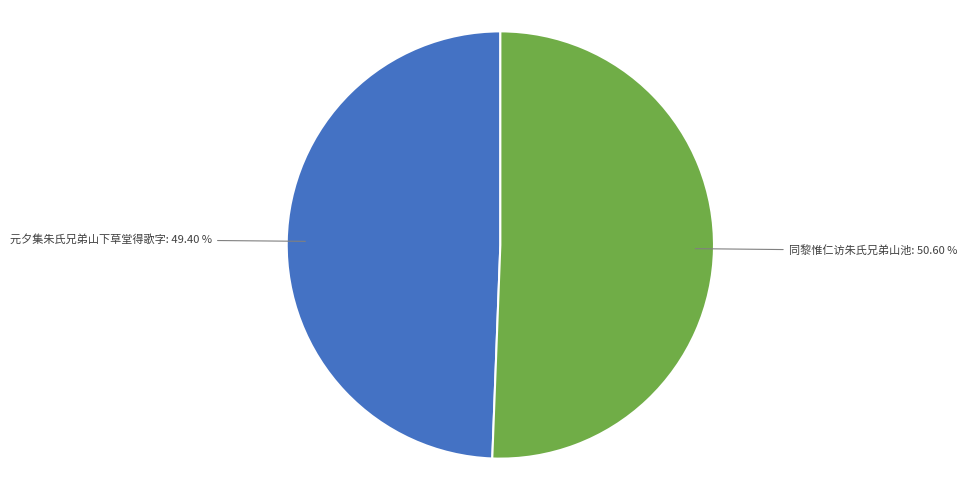

To the nearest percent, what portion does 同黎惟仁访朱氏兄弟山池 represent?

51%